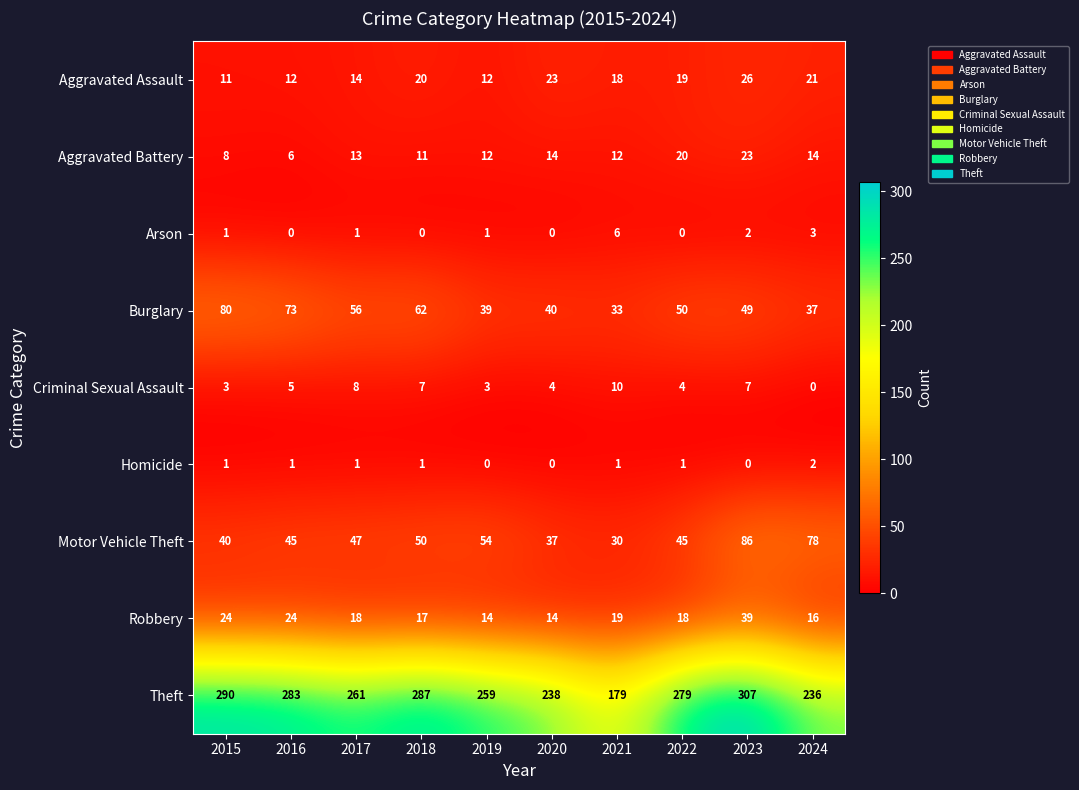

The value of Theft at 2015 is 290. True or false?

True